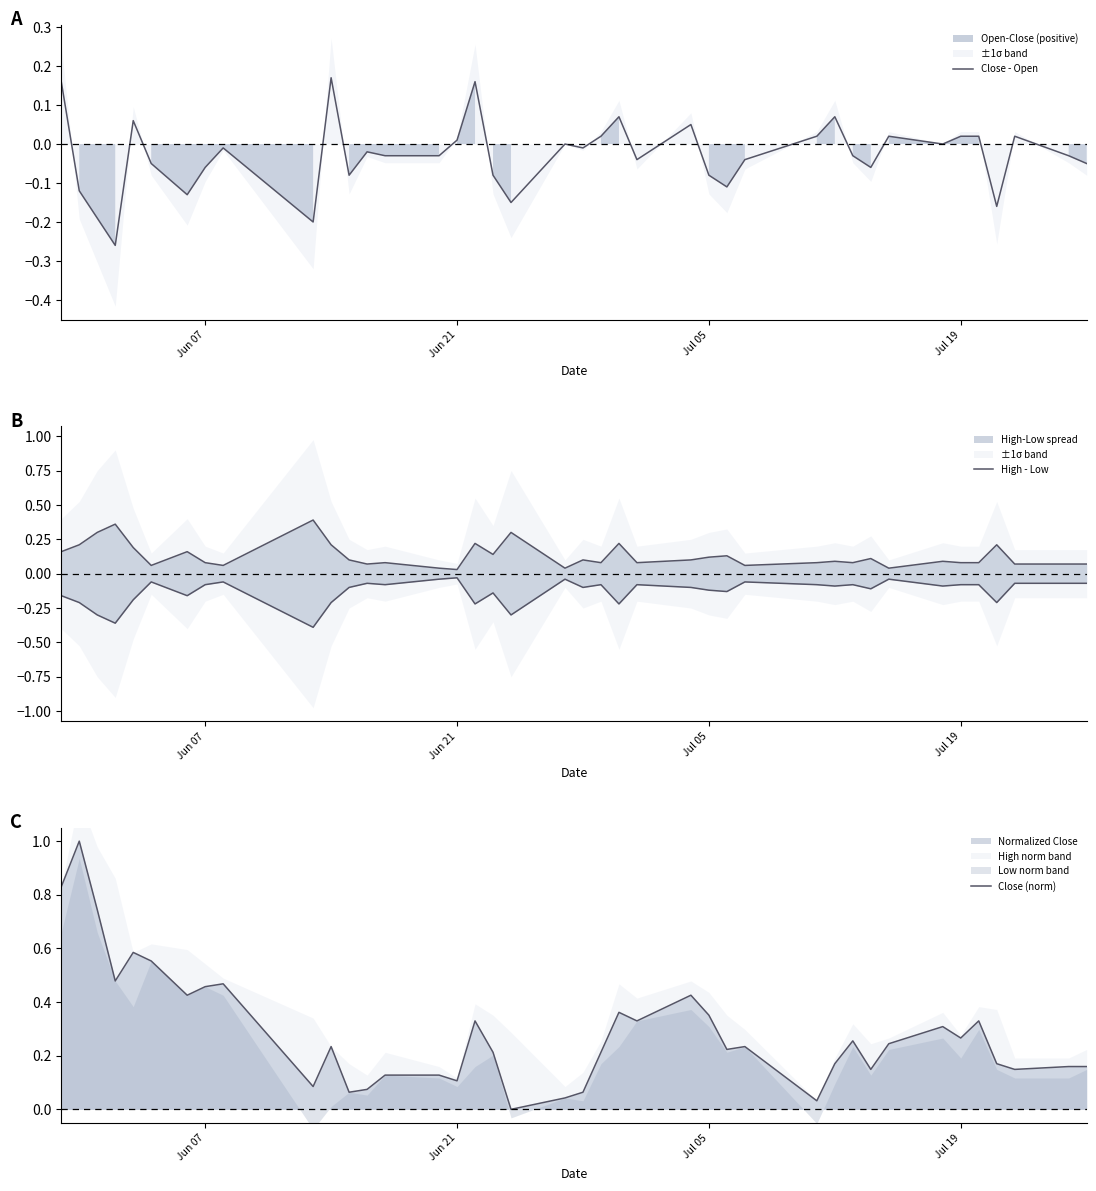

Reading left to right, list all the values displayed in this chart.

Close - Open: 0.2	-0.1	-0.2	-0.3	0.1	-0.0	-0.1	-0.1	-0.0	-0.2	0.2	-0.1	-0.0	-0.0	-0.0	0.0	0.2	-0.1	-0.1	0.0	-0.0	0.0	0.1	-0.0	0.1	-0.1	-0.1	-0.0	0.0	0.1	-0.0	-0.1	0.0	0.0	0.0	0.0	-0.2	0.0	-0.0	-0.1
High - Low: 0.2	0.2	0.3	0.4	0.2	0.1	0.2	0.1	0.1	0.4	0.2	0.1	0.1	0.1	0.0	0.0	0.2	0.1	0.3	0.0	0.1	0.1	0.2	0.1	0.1	0.1	0.1	0.1	0.1	0.1	0.1	0.1	0.0	0.1	0.1	0.1	0.2	0.1	0.1	0.1
Close (norm): 0.8	1.0	0.7	0.5	0.6	0.6	0.4	0.5	0.5	0.1	0.2	0.1	0.1	0.1	0.1	0.1	0.3	0.2	0.0	0.0	0.1	0.2	0.4	0.3	0.4	0.4	0.2	0.2	0.0	0.2	0.3	0.1	0.2	0.3	0.3	0.3	0.2	0.1	0.2	0.2